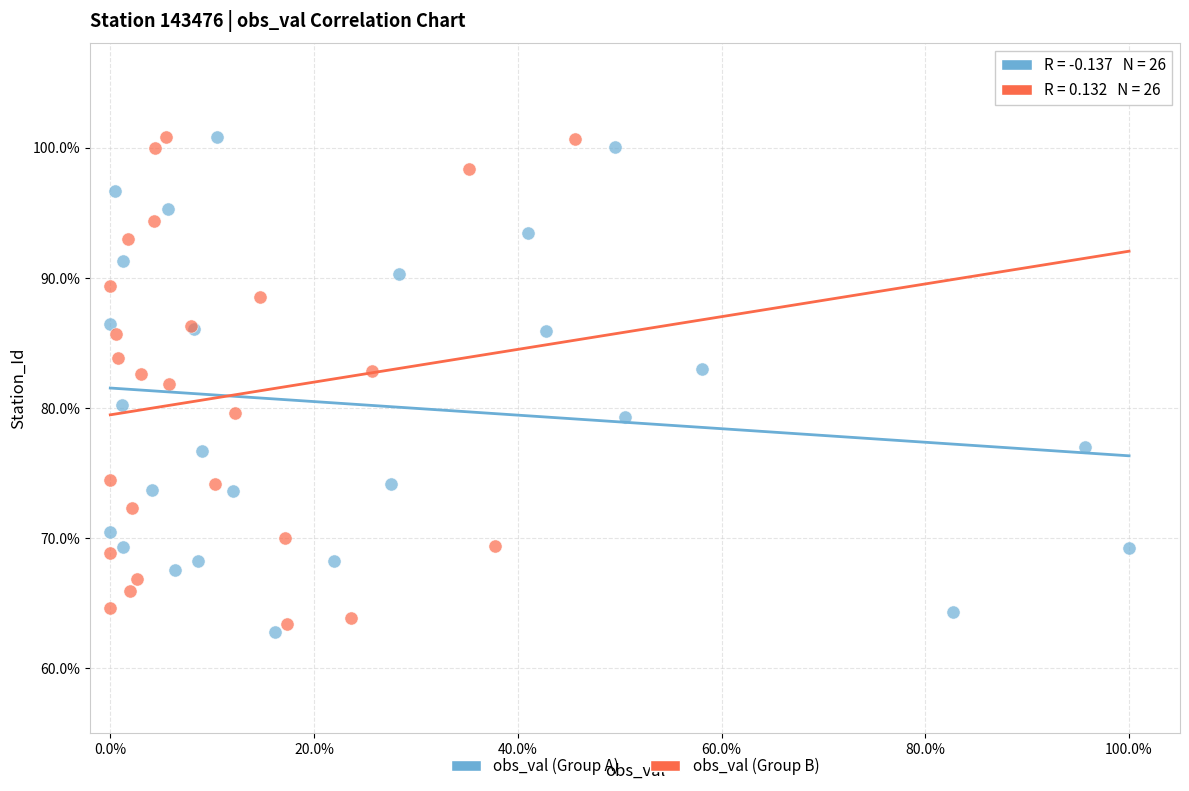

What are all the series names shown in the legend?

obs_val (Group A), obs_val (Group B)